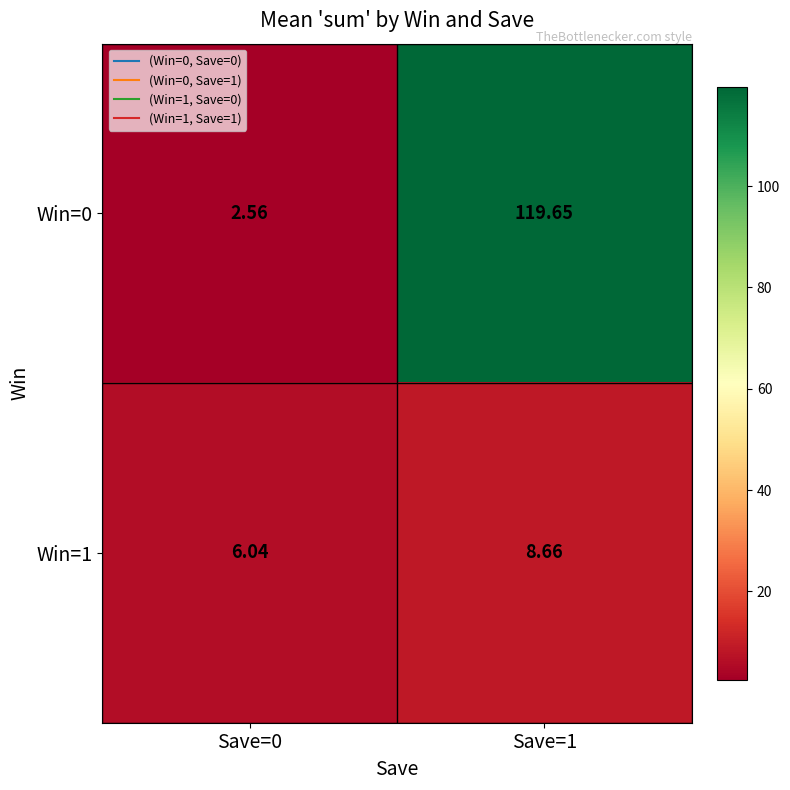

Which series has the largest range (max minus min)?

Win=0